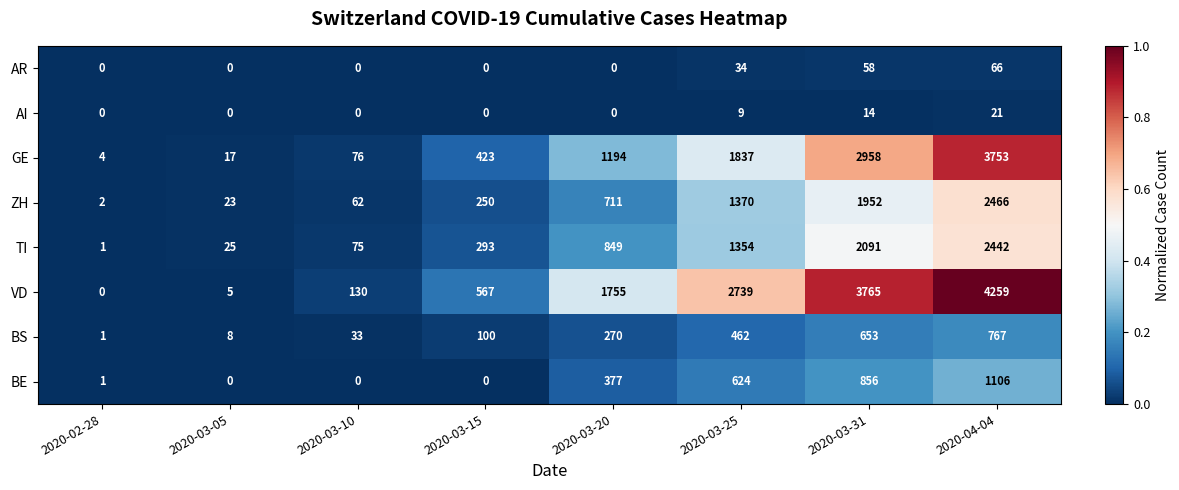

The AR series shows 0 at 2020-03-05. True or false?

True